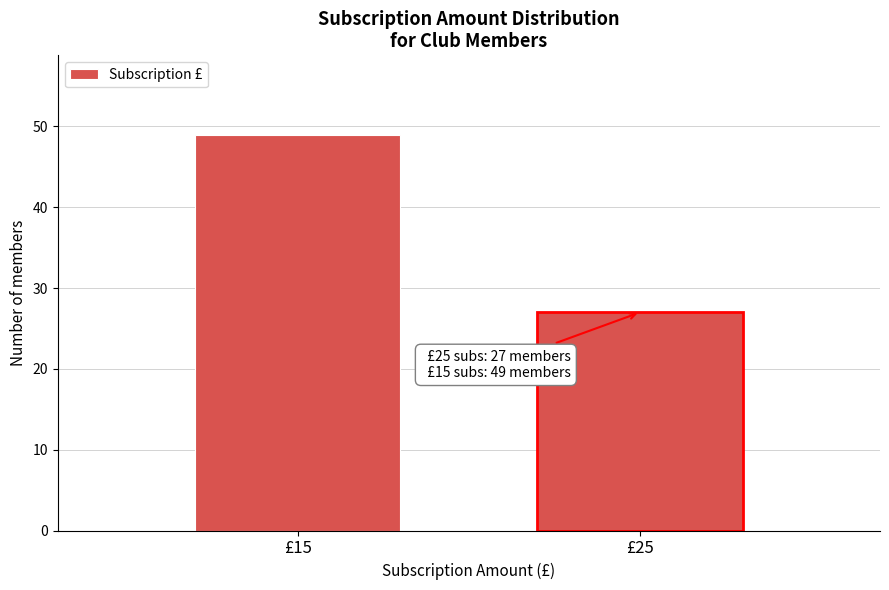

Reading left to right, extract all data points from this chart.

£15=49	£25=27